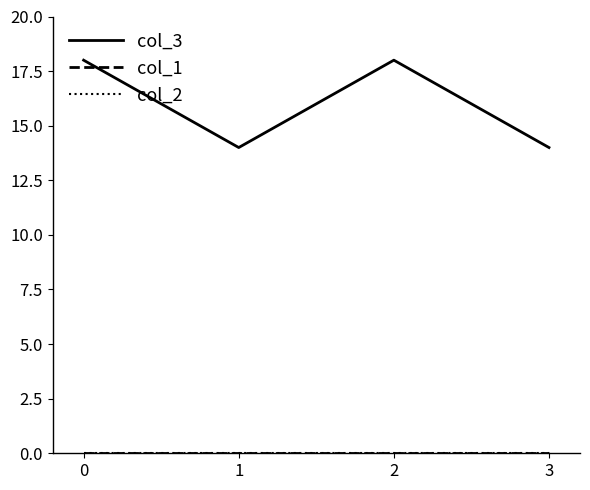

True or false: col_2 and col_1 cross at least once.

False